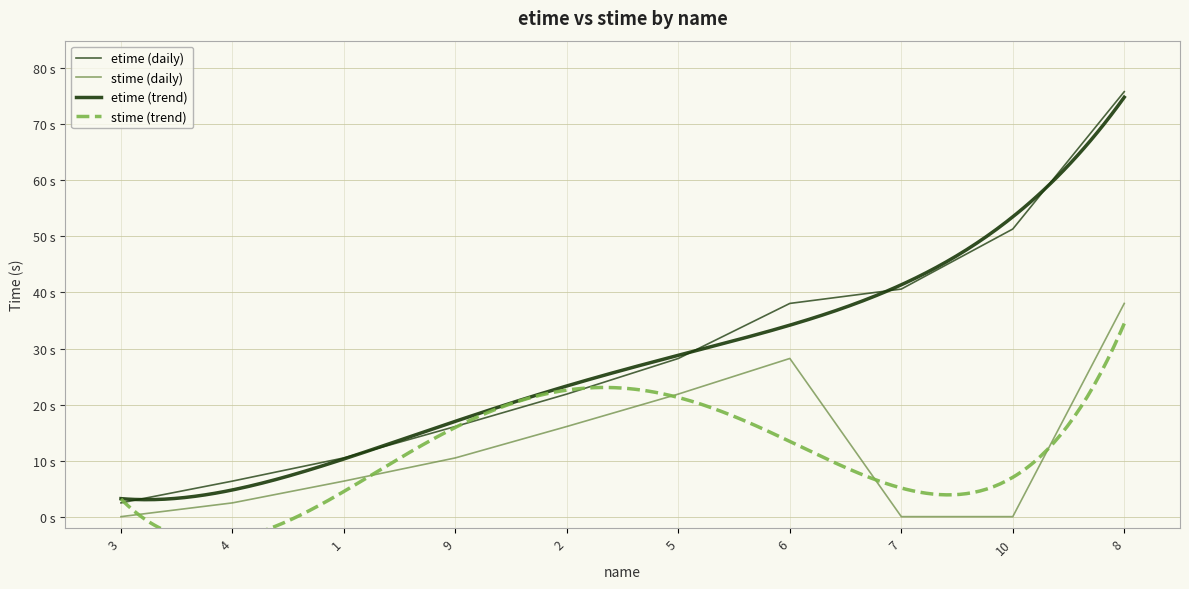

Reading right to left, transcribe all the data shown in this chart.

etime: 75.8	51.3	40.6	38.0	28.2	21.9	16.1	10.5	6.3	2.5
stime: 38.0	0.0	0.0	28.2	21.9	16.1	10.5	6.3	2.5	0.0